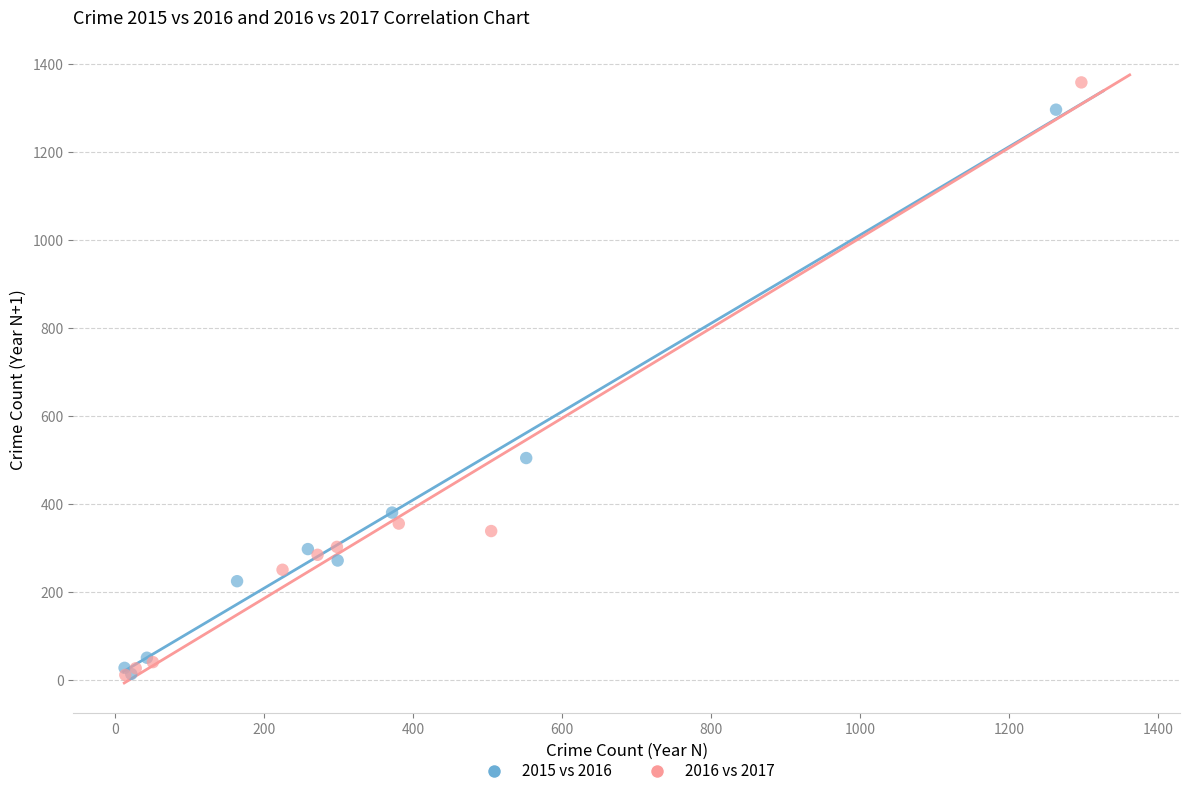

Which series has the largest Y range (max minus min)?

2016 vs 2017